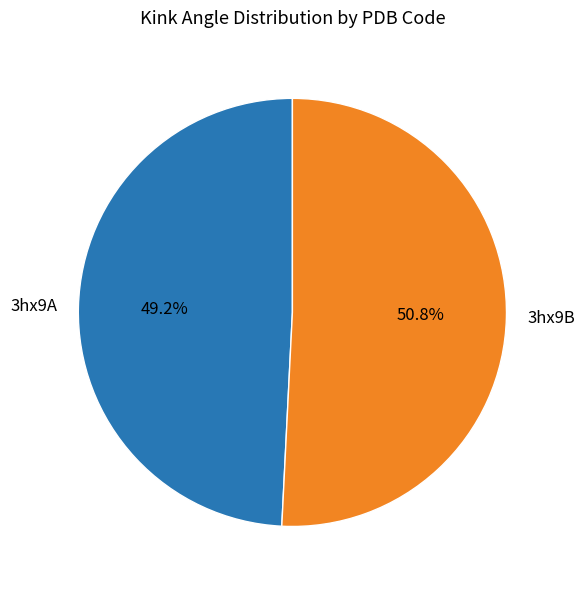

Between 3hx9A and 3hx9B, which is larger?

3hx9B